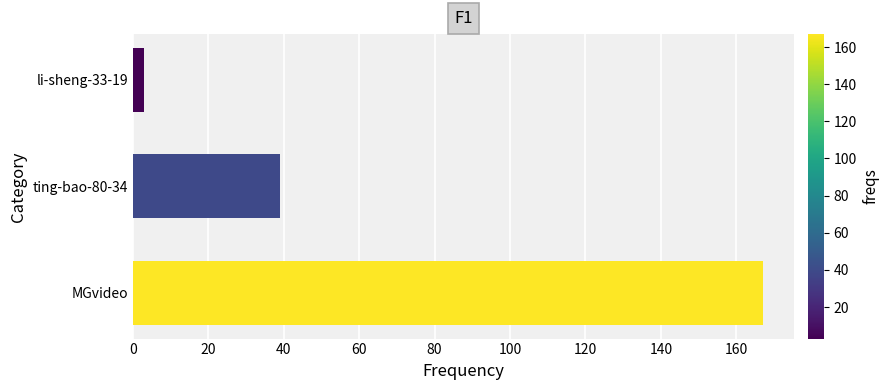

Rank the categories by value from highest to lowest.

MGvideo, ting-bao-80-34, li-sheng-33-19